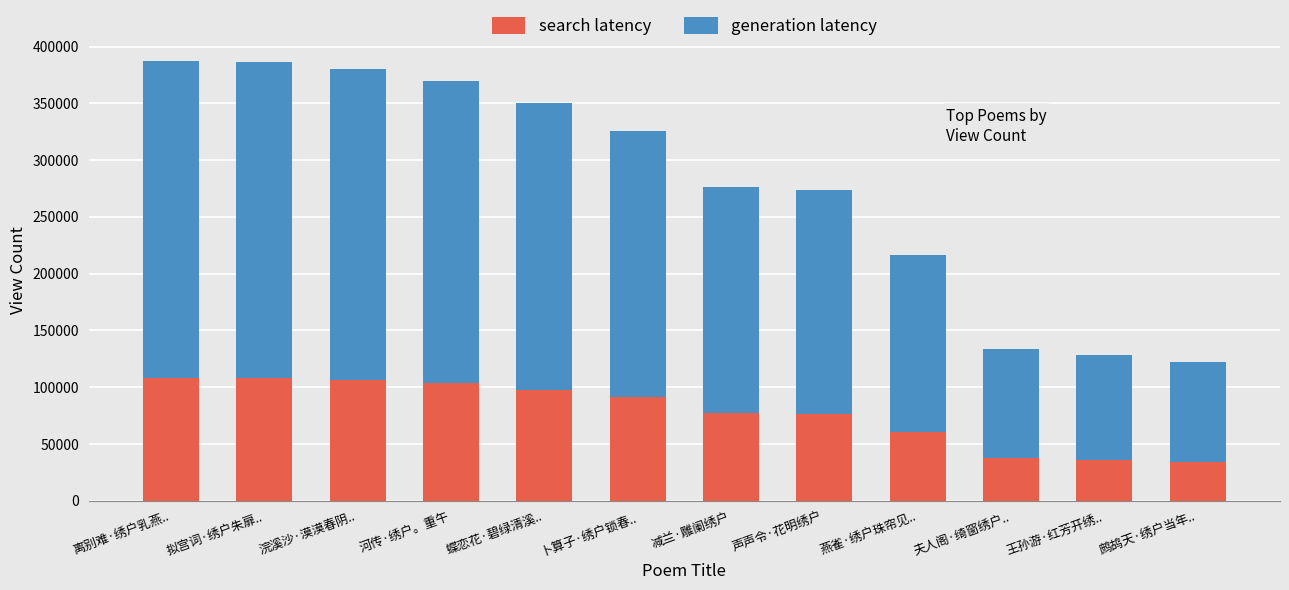

What is the value of the search latency bar at the 10th from the left?

37451